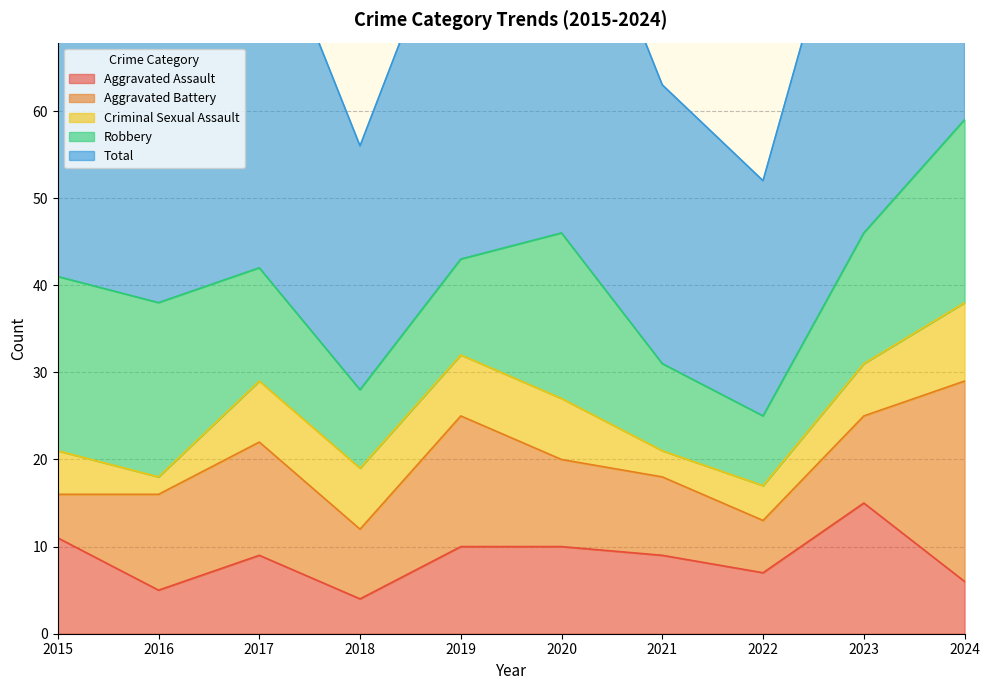

At which category is the sum across all series the highest?

2024